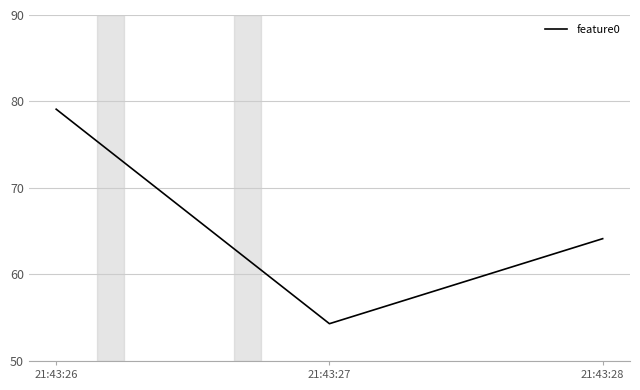

Reading left to right, what are all the values shown in this chart?

21:43:26=79.1	21:43:27=54.3	21:43:28=64.1